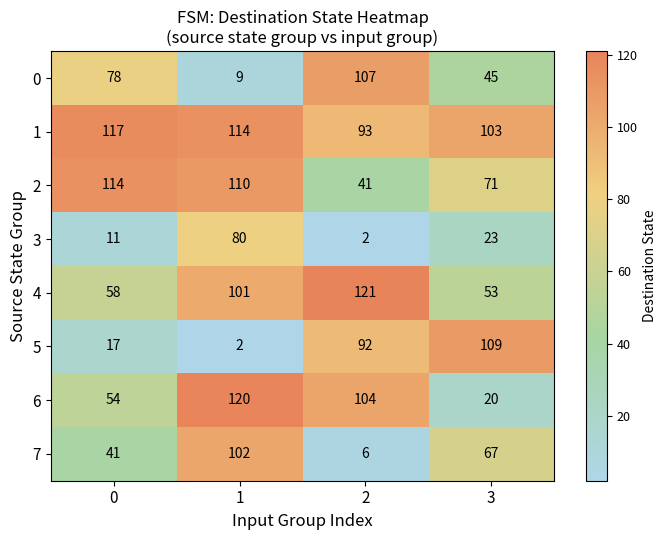

Which series has the widest spread of values?

5